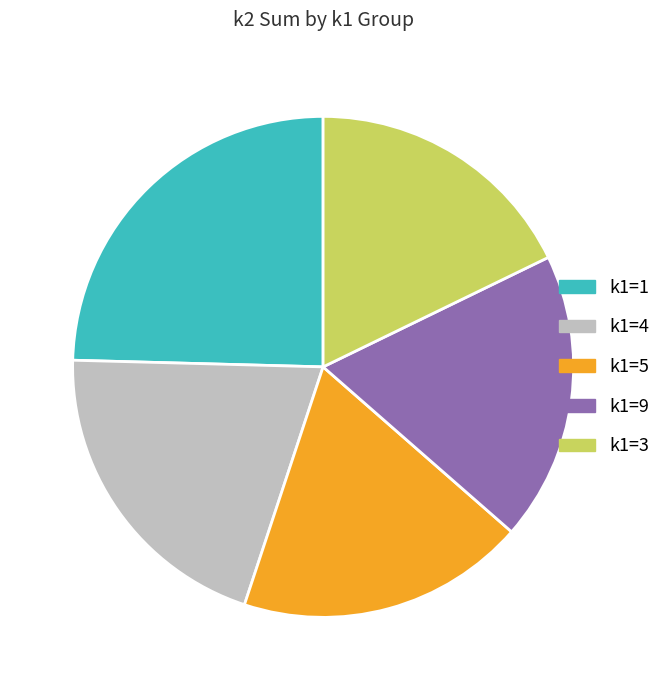

Does any single category account for the majority?

No